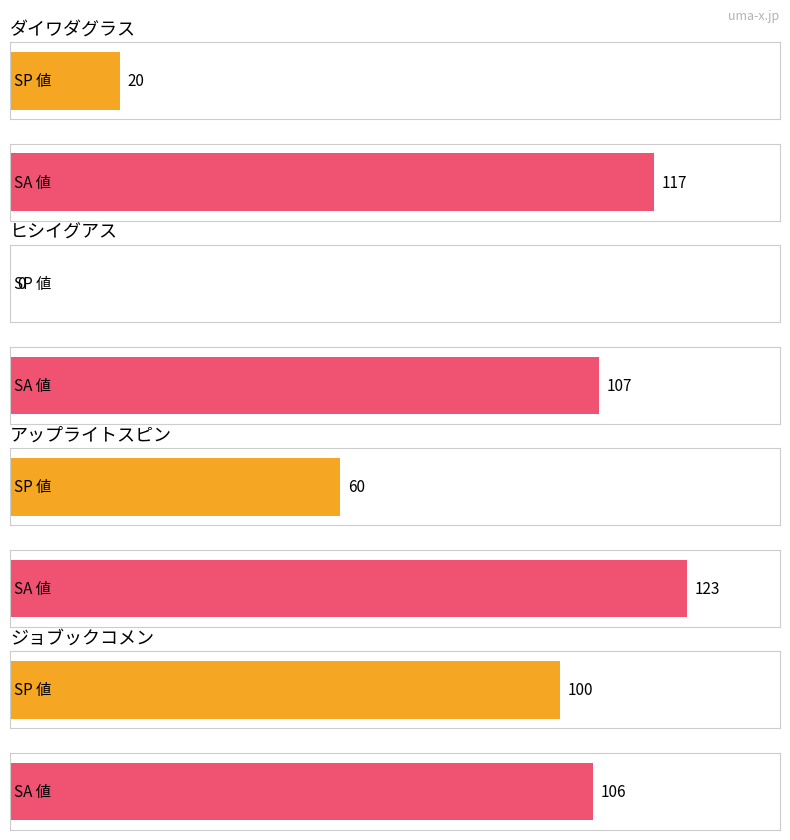

Are the bars horizontal?

Yes